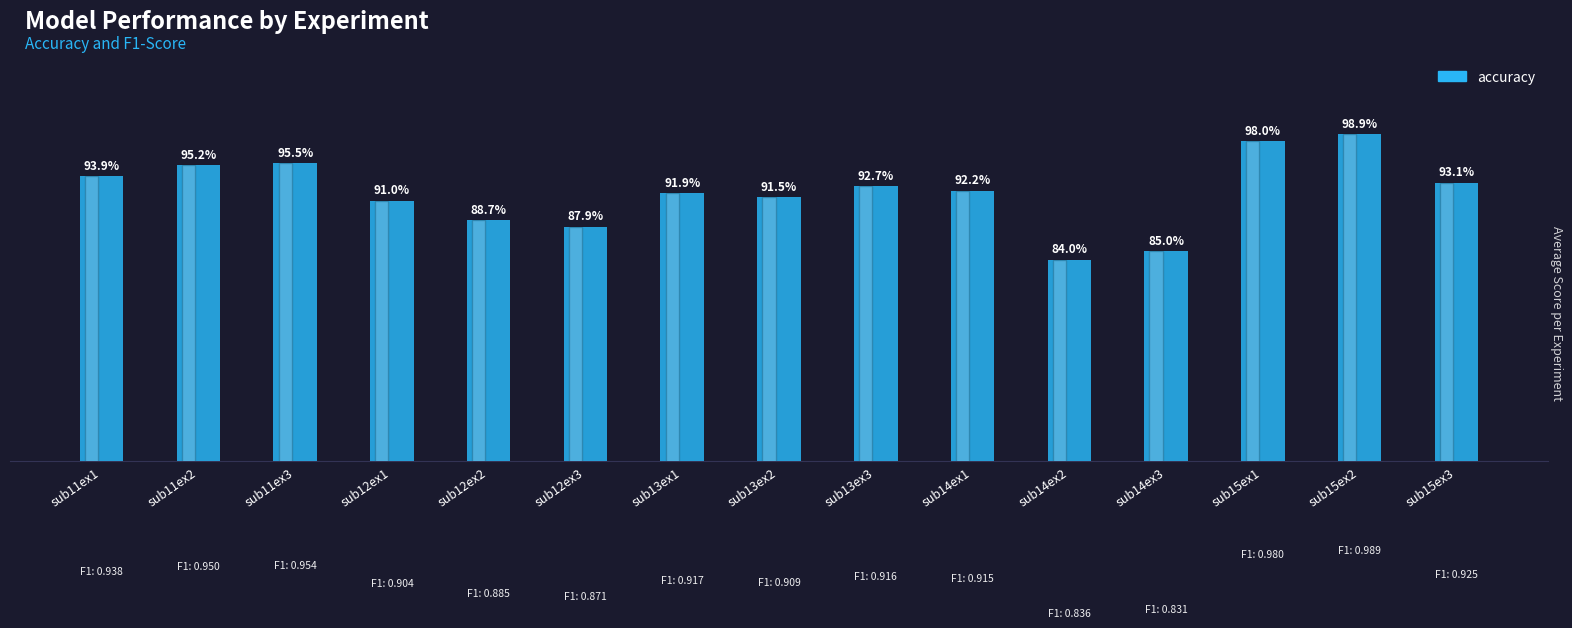

Rank the categories by value from lowest to highest.

sub14ex2, sub14ex3, sub12ex3, sub12ex2, sub12ex1, sub13ex2, sub13ex1, sub14ex1, sub13ex3, sub15ex3, sub11ex1, sub11ex2, sub11ex3, sub15ex1, sub15ex2